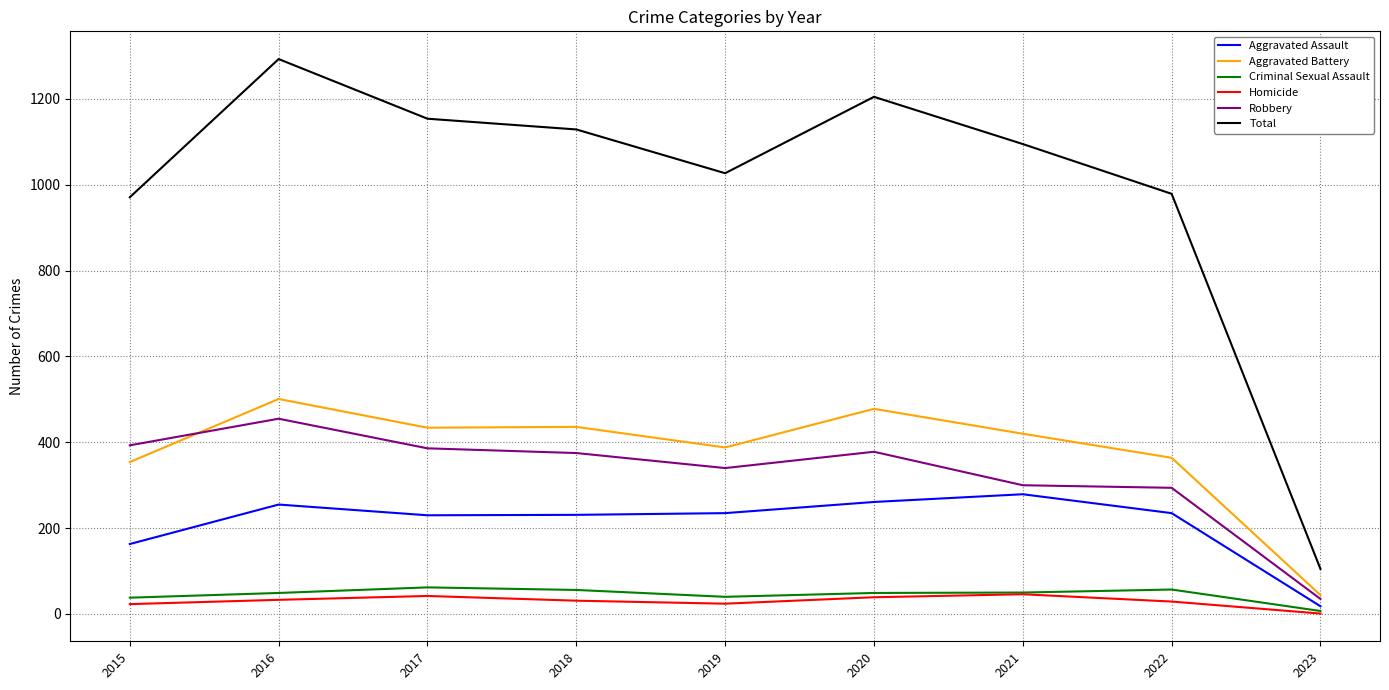

What is the maximum value for Criminal Sexual Assault?

62